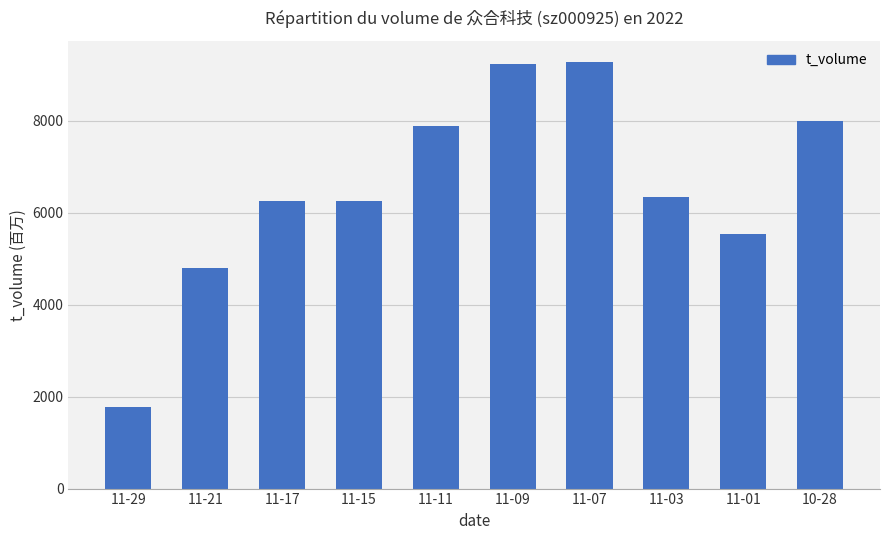

What is the sum of the values at 11-01 and 11-09?

14764